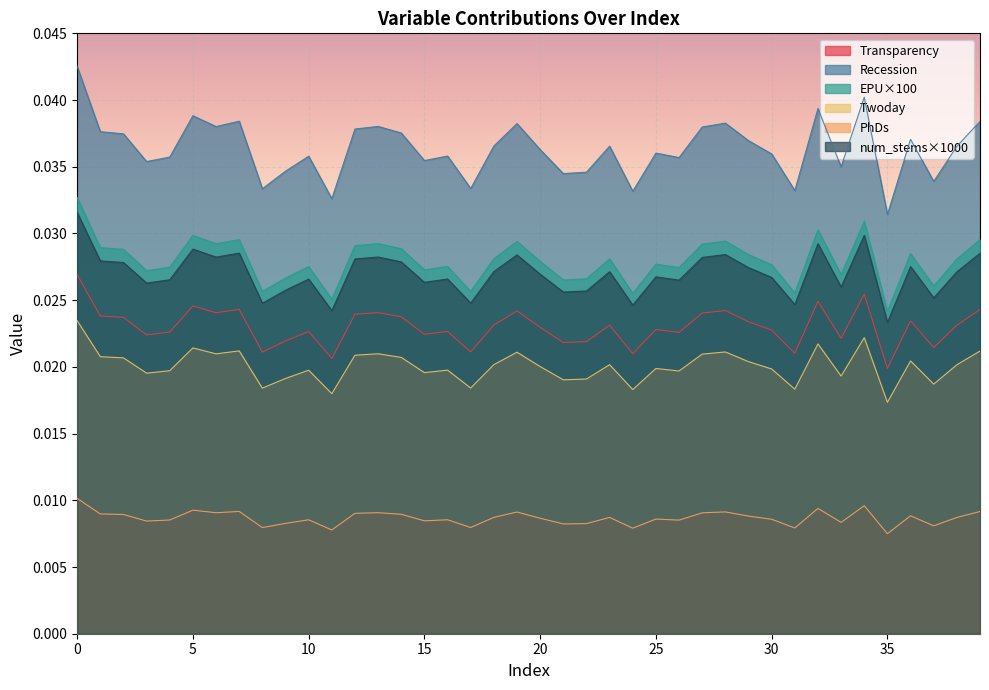

Which category has the lowest value in the EPU×100 series?

35